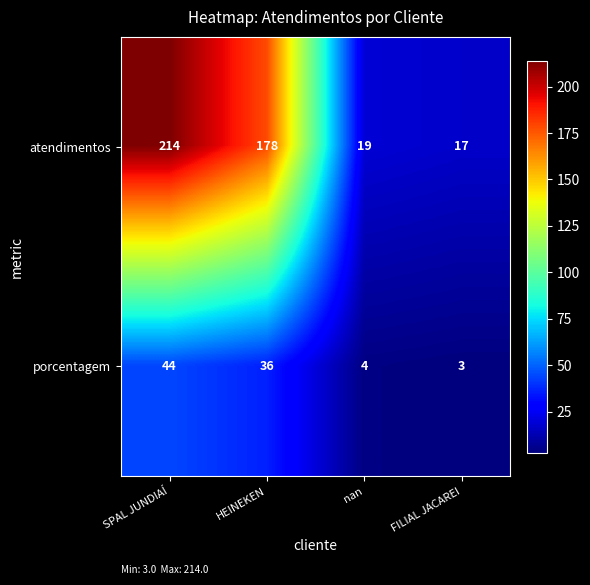

Which series has the widest spread of values?

atendimentos